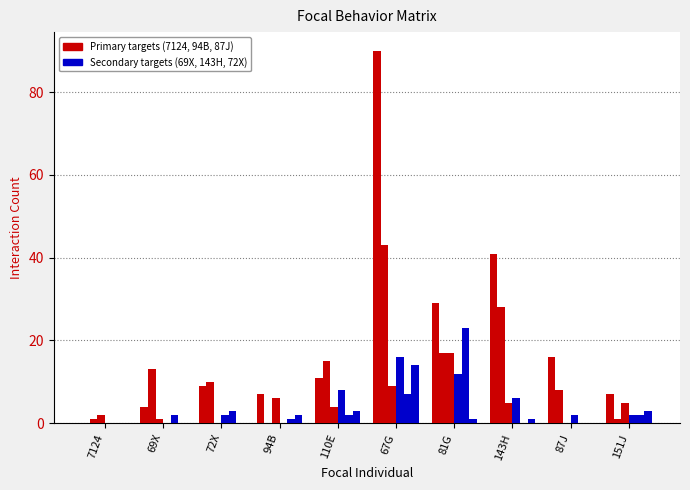

How many data points does each series have?

10